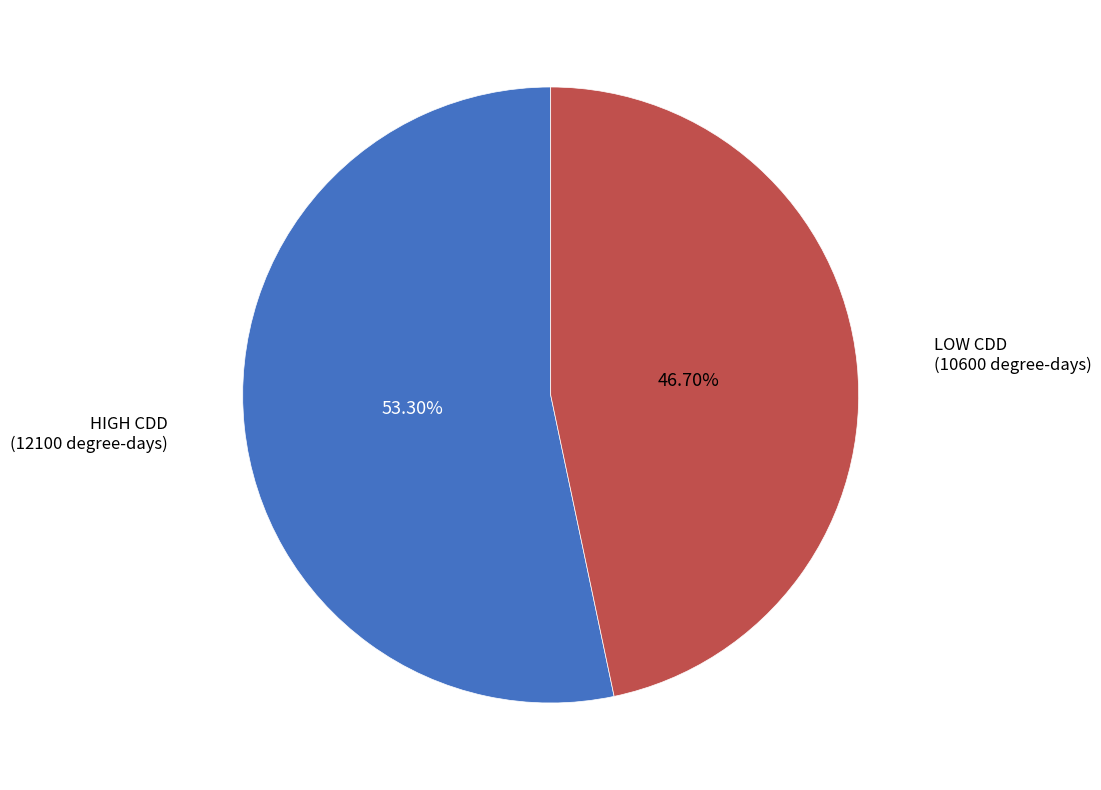

Is the sum of LOW CDD and HIGH CDD greater than half?

Yes